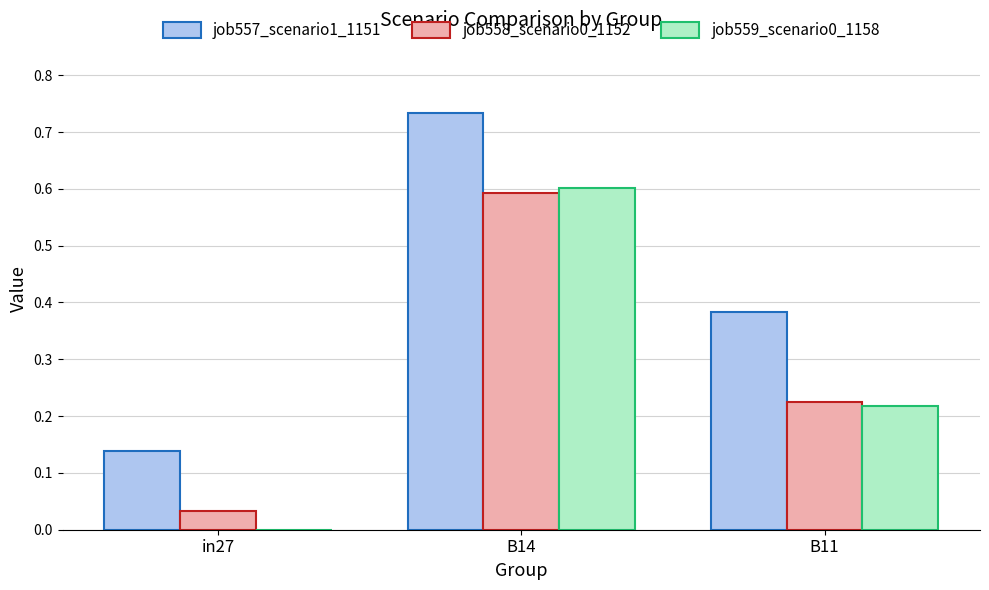

At which label does job557_scenario1_1151 reach its peak?

B14